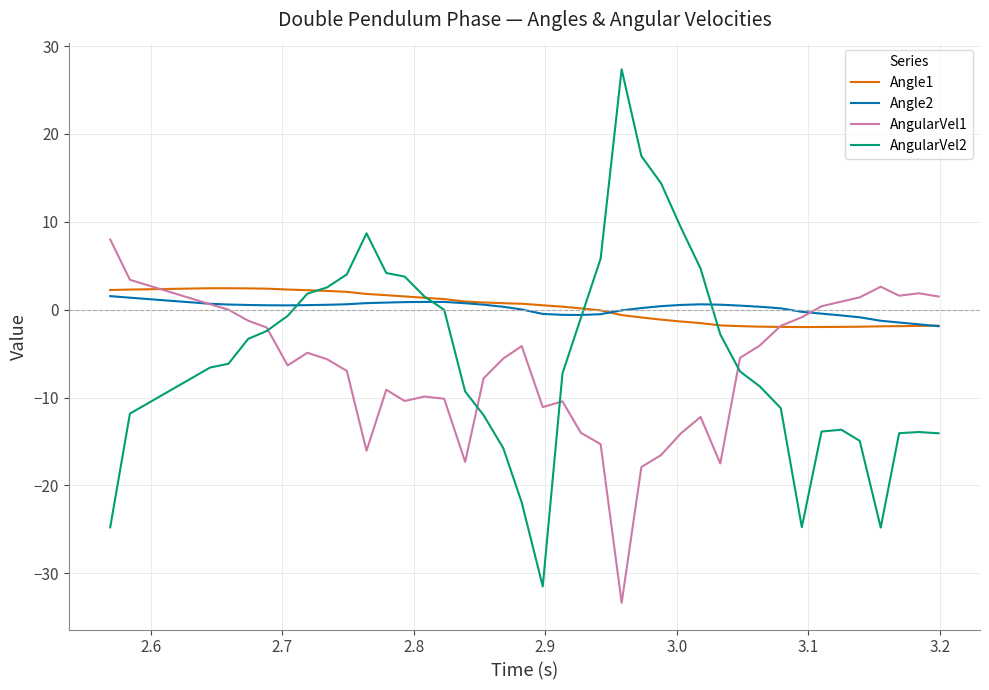

What is the smallest value displayed?

-33.4